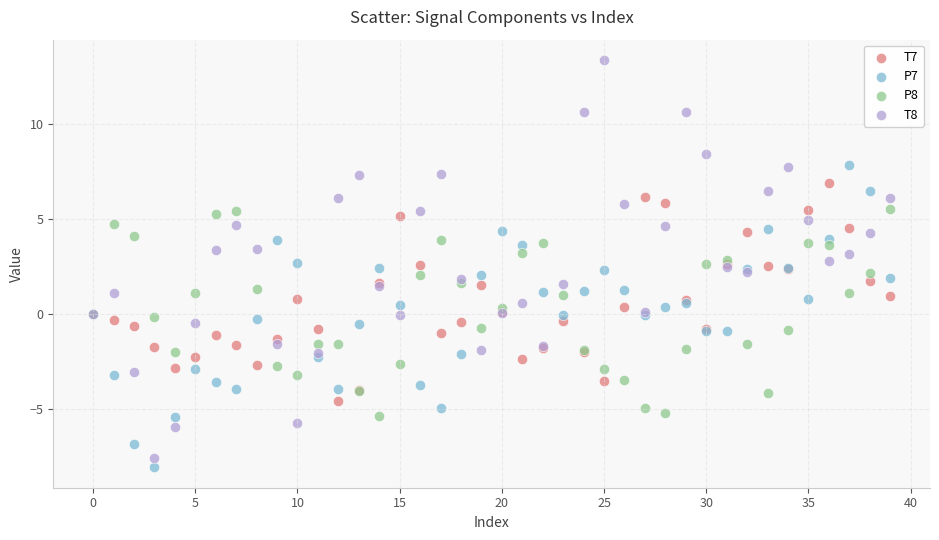

Which series reaches the maximum Y coordinate?

T8